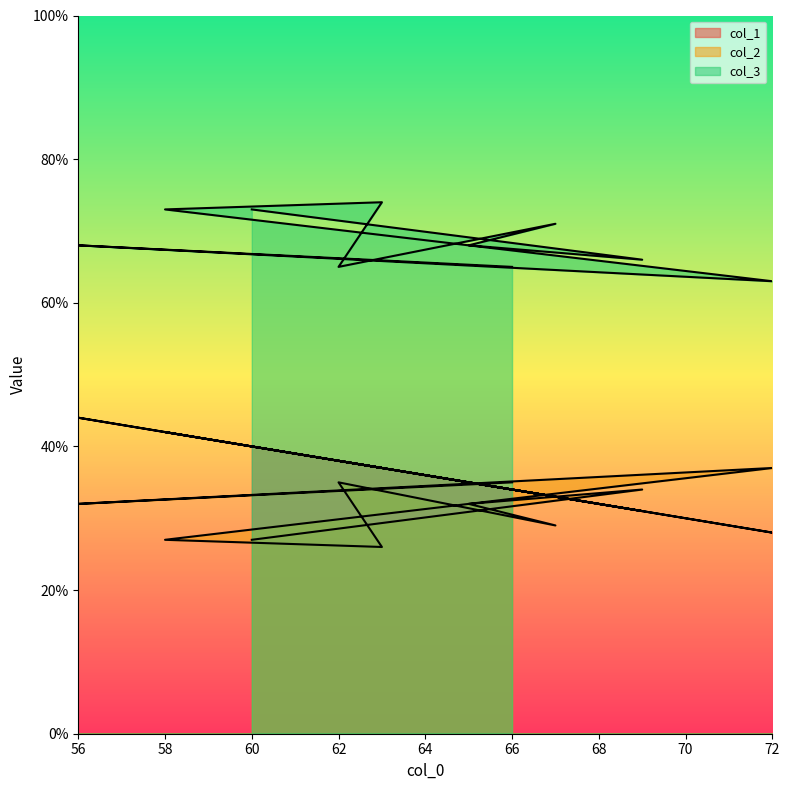

At which category does col_3 reach its first local valley?

72